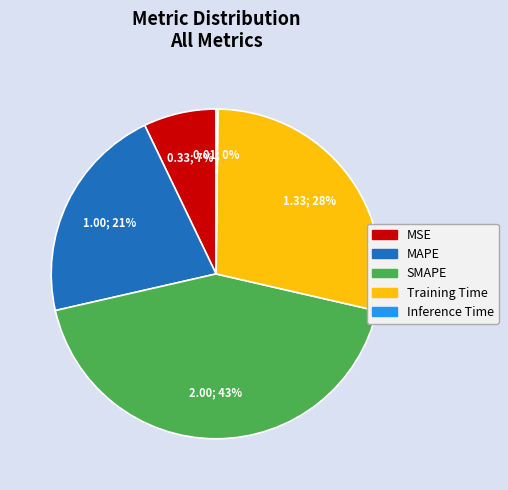

To the nearest percent, what portion does Training Time represent?

28%